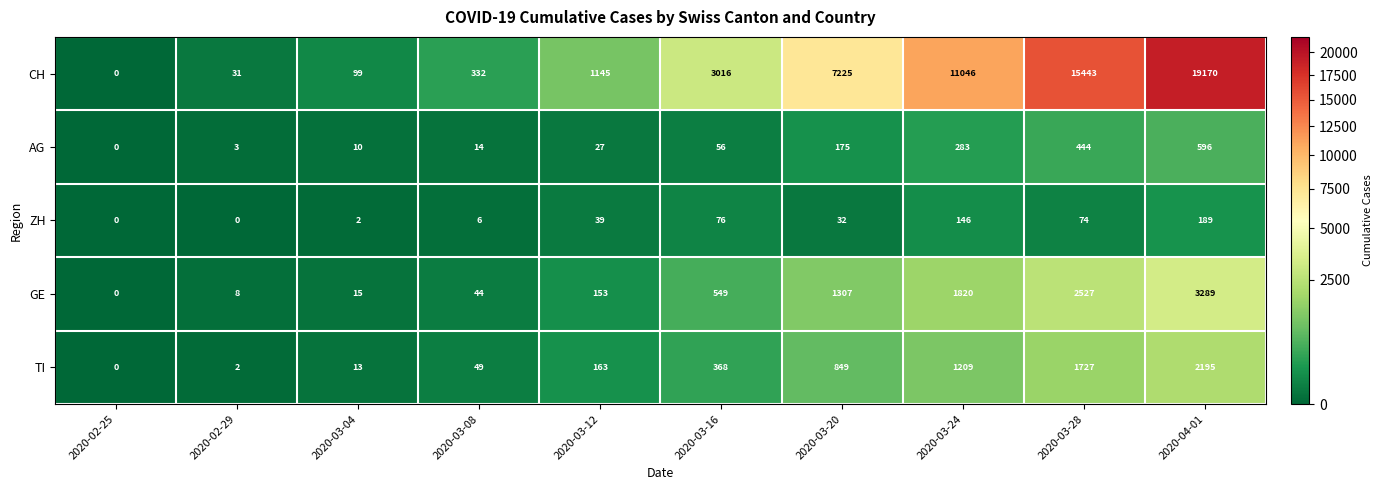

What is the difference between the highest and lowest values at 2020-03-28?

15369